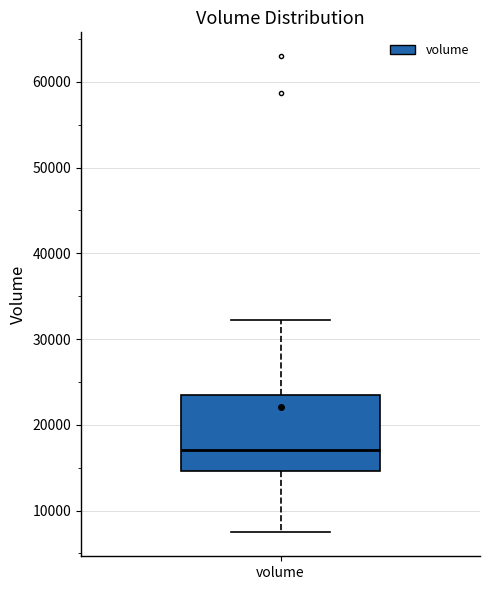

Where does the median line of the box for volume sit on the y-axis? The values are not printed on the chart, so give them approximately, as read against the axis.

17000